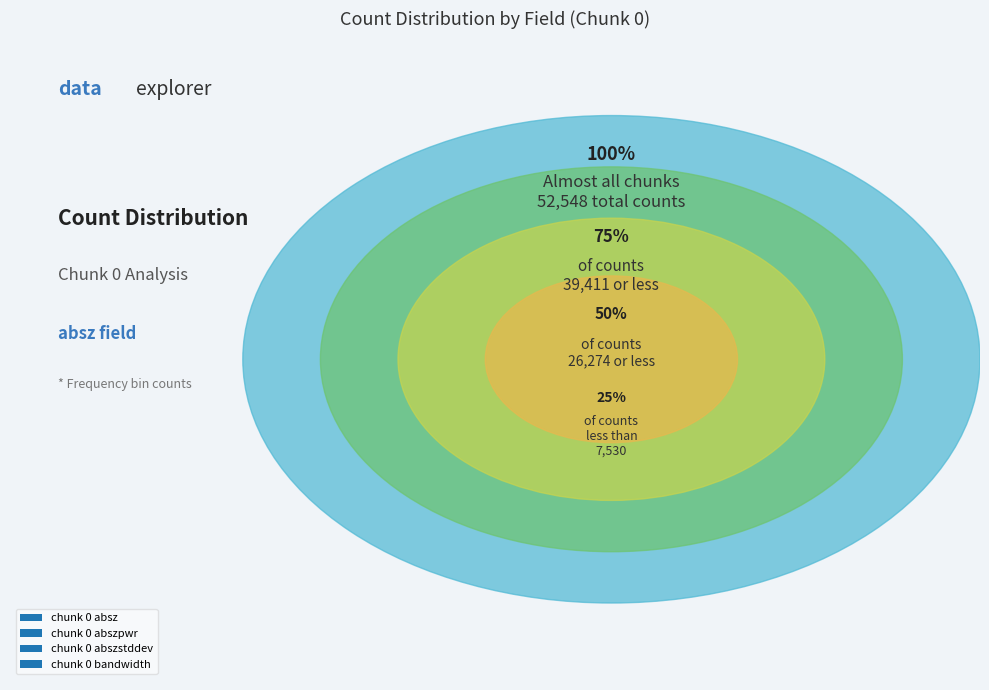

Do chunk 0 and chunk 3 together represent more than half of the pie?

No